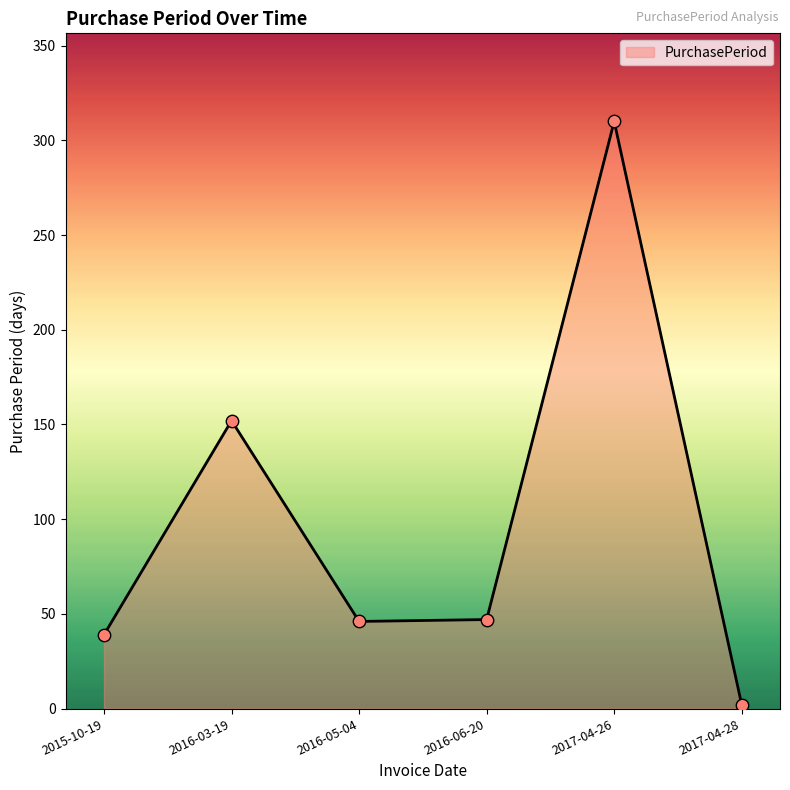

Between 2015-10-19 and 2016-05-04, which is larger?

2016-05-04